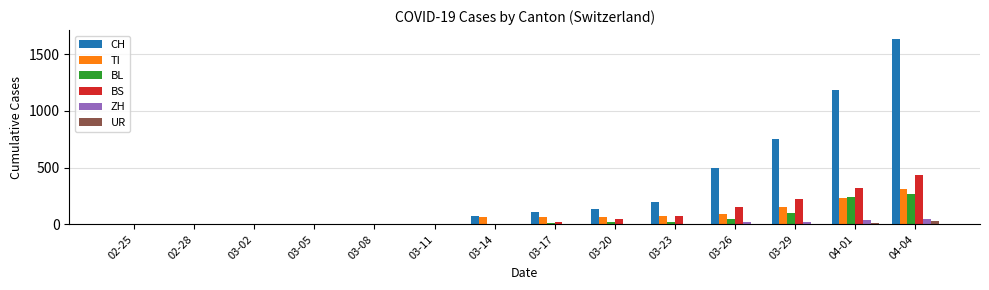

What is the difference between the BS values at 03-29 and 03-08?

228